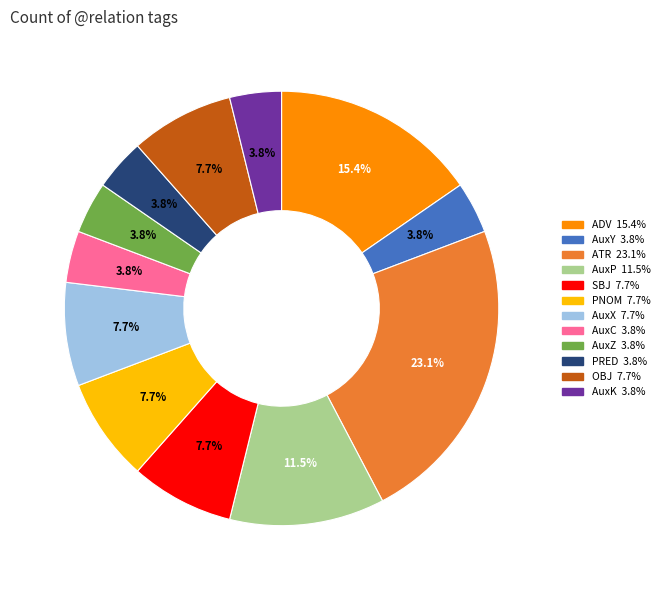

Between AuxC and ADV, which is larger?

ADV